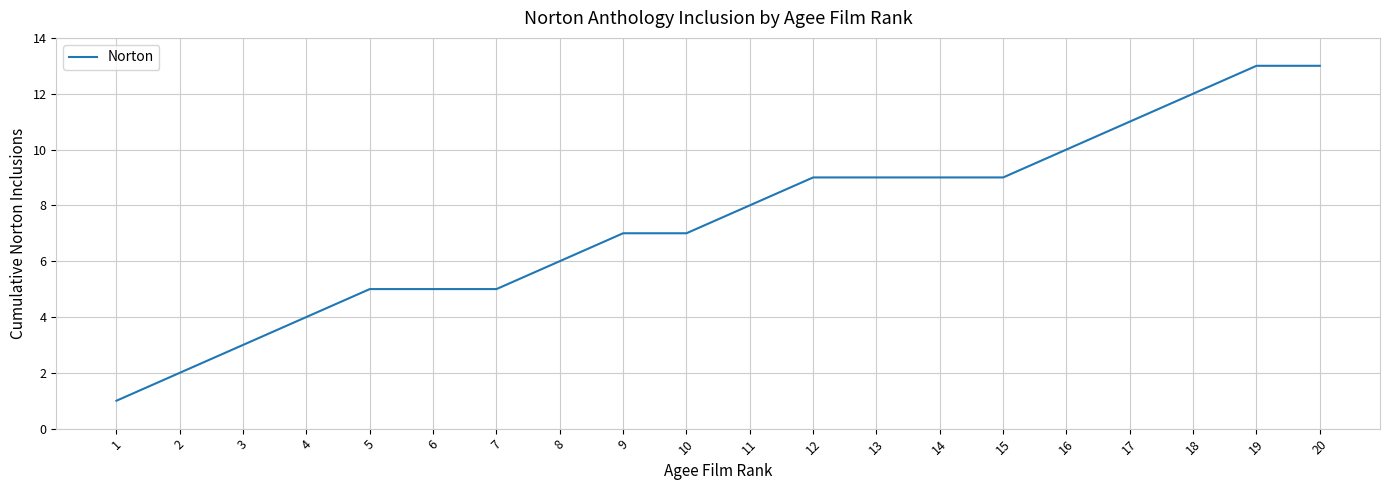

Read the value at 13.

9